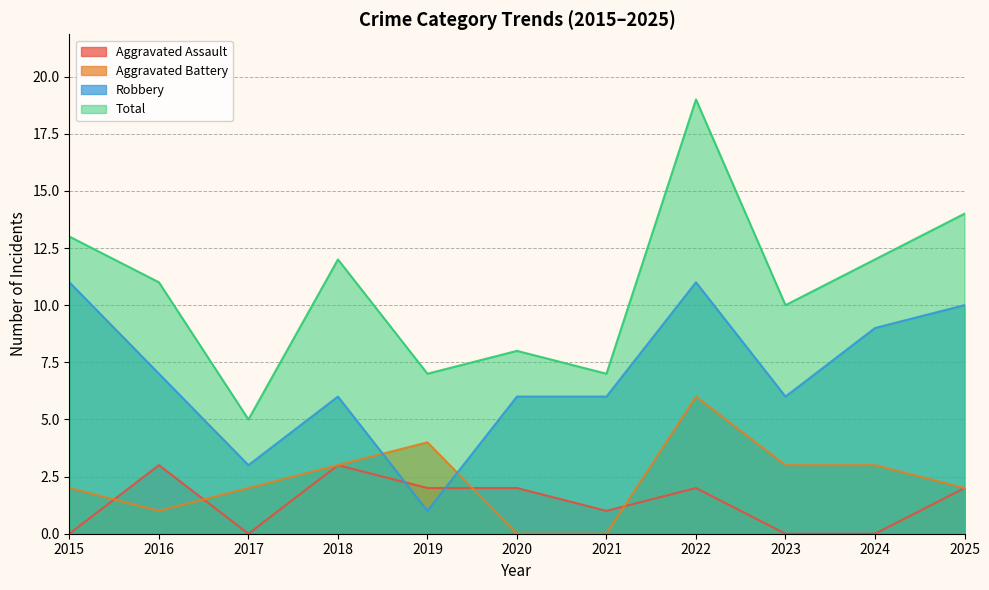

What is the sum of the Robbery values at 2016 and 2019?

8